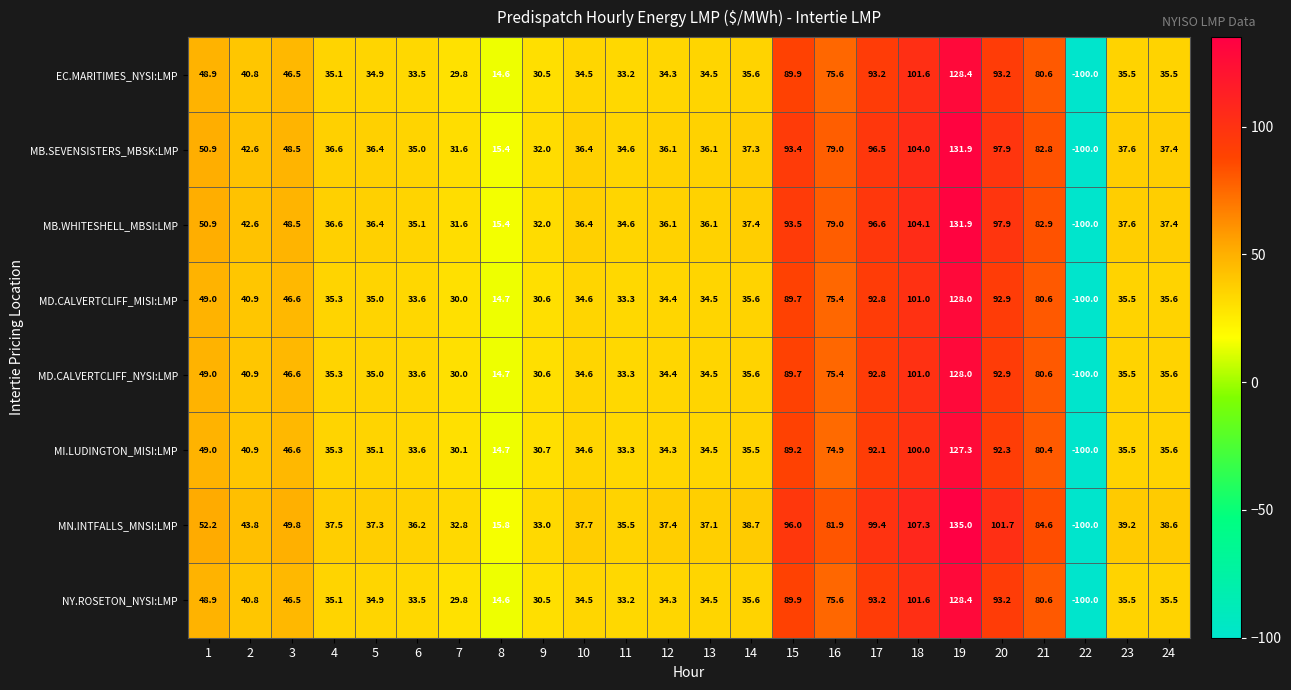

At which category does the chart reach its peak across all series?

19